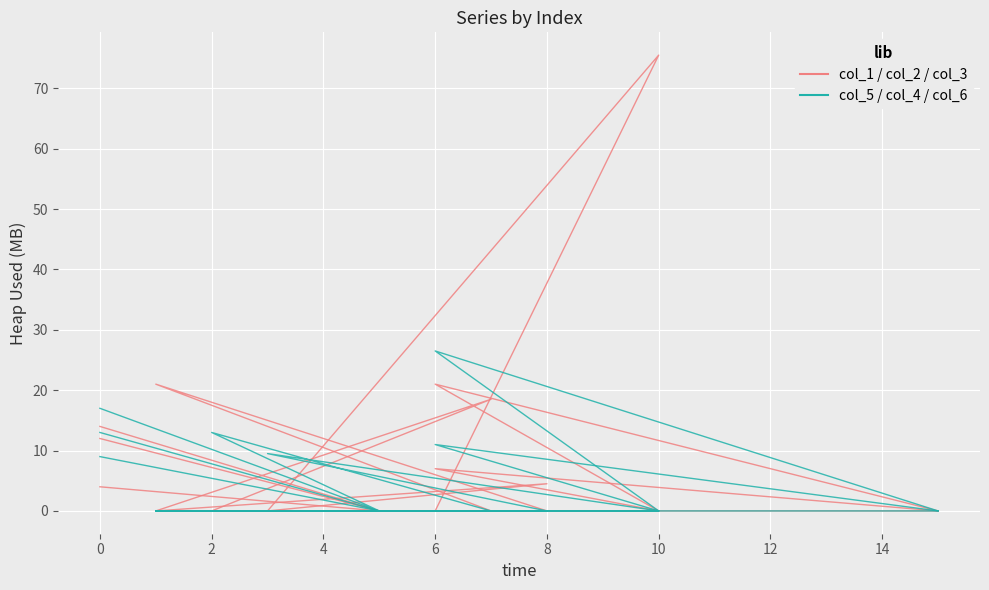

True or false: col_6 and col_5 cross at least once.

False